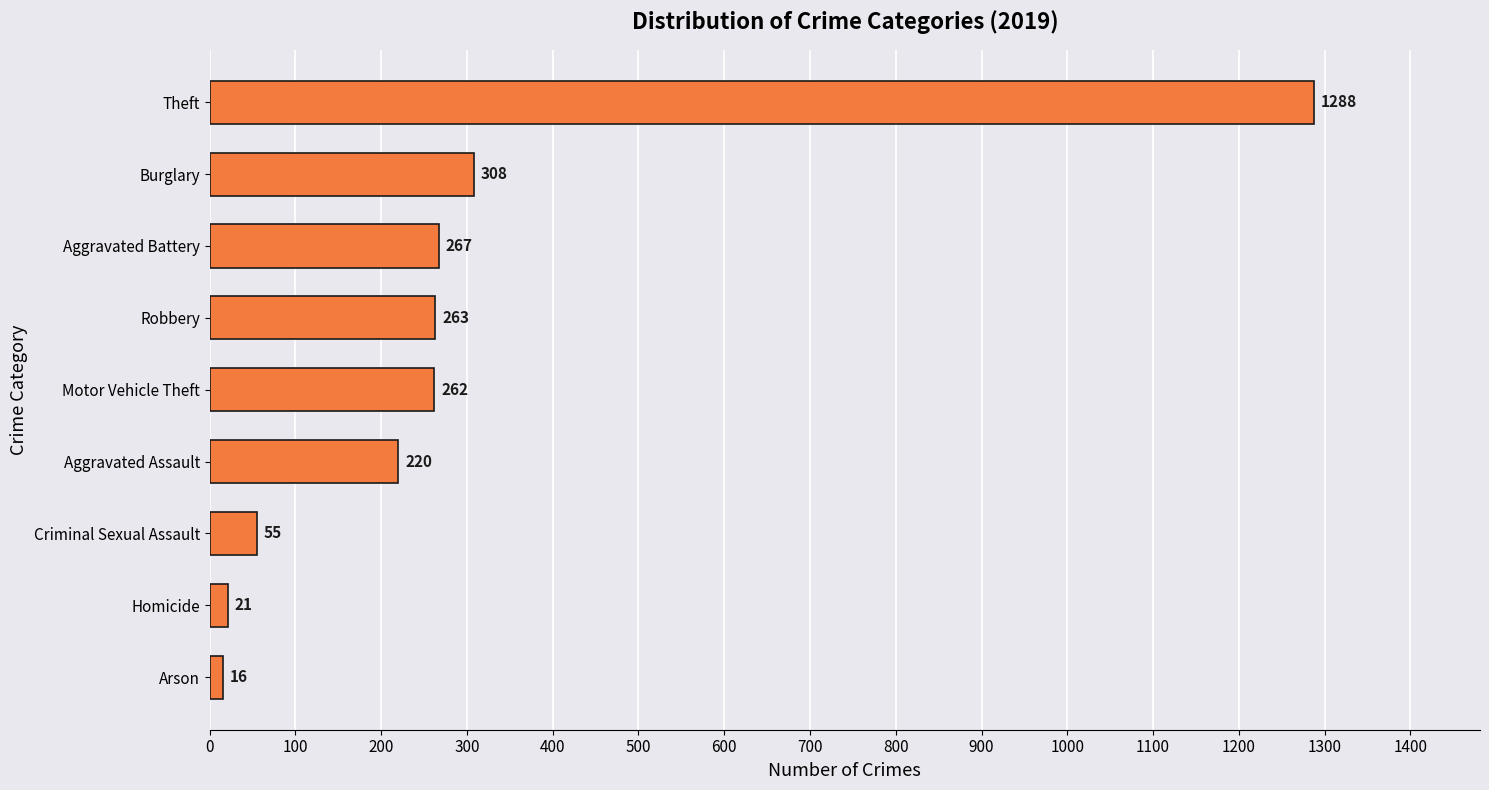

How many distinct data groups are displayed?

1